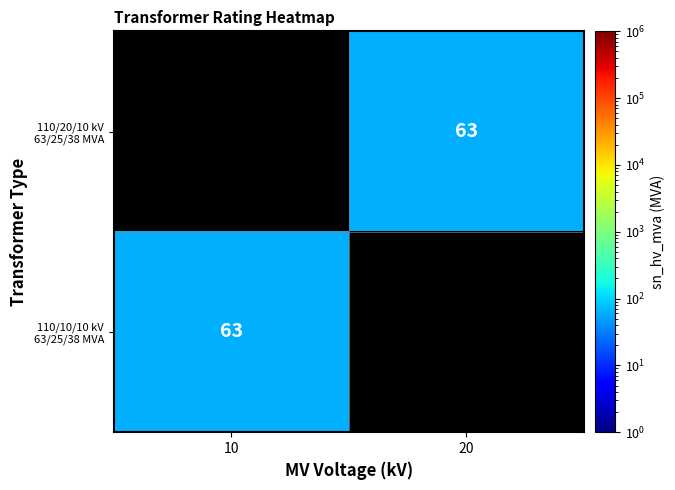

The 110/10/10 kV 63/25/38 MVA series shows 63.0 at 10. True or false?

True